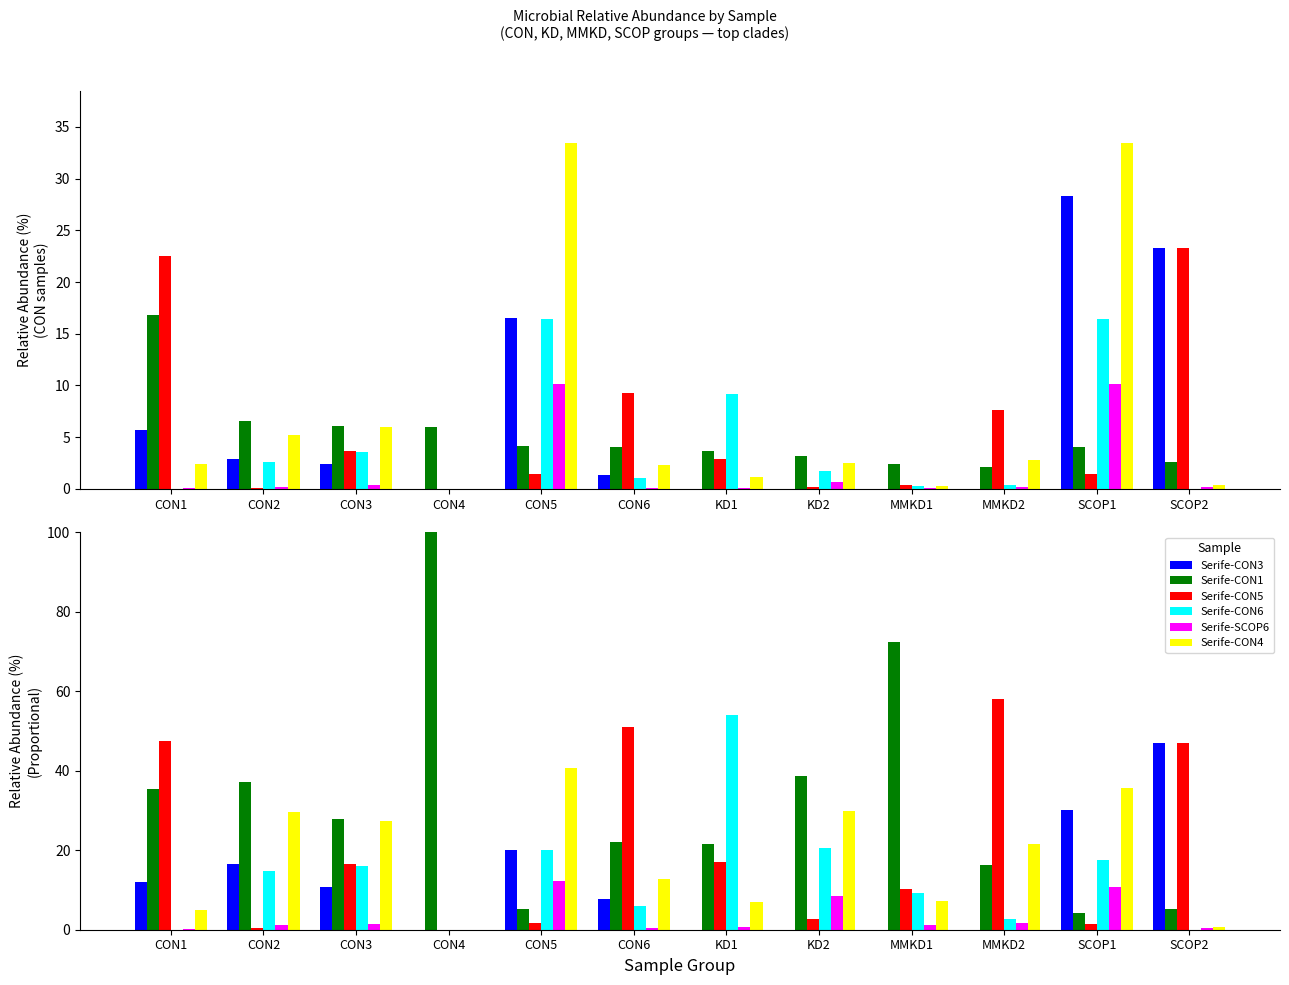

At which category is the sum across all series the highest?

MMKD2